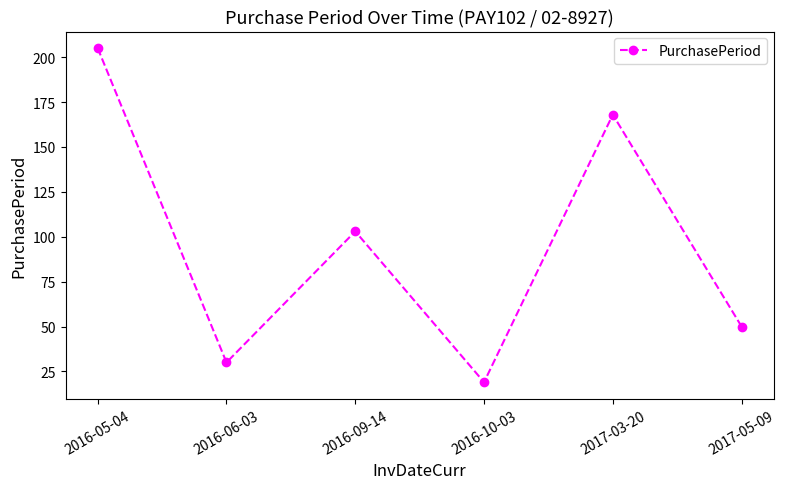

Reading left to right, extract all data points from this chart.

205	30	103	19	168	50